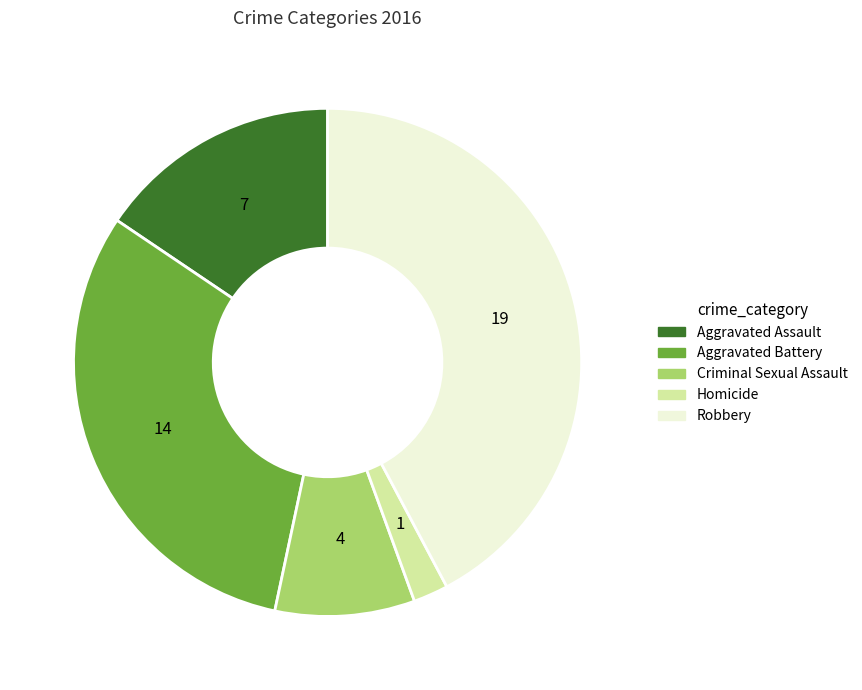

Do Criminal Sexual Assault and Robbery together represent more than half of the pie?

Yes